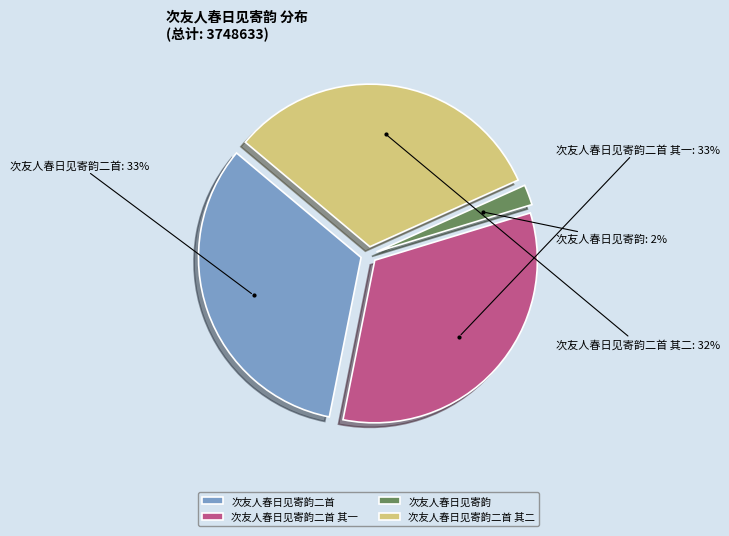

Which has a higher value, 次友人春日见寄韵 or 次友人春日见寄韵二首 其二?

次友人春日见寄韵二首 其二